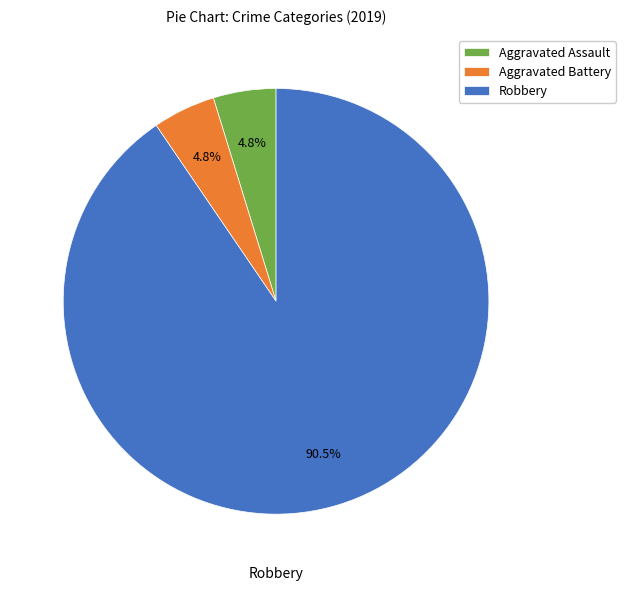

Which slice represents more than half of the pie?

Robbery